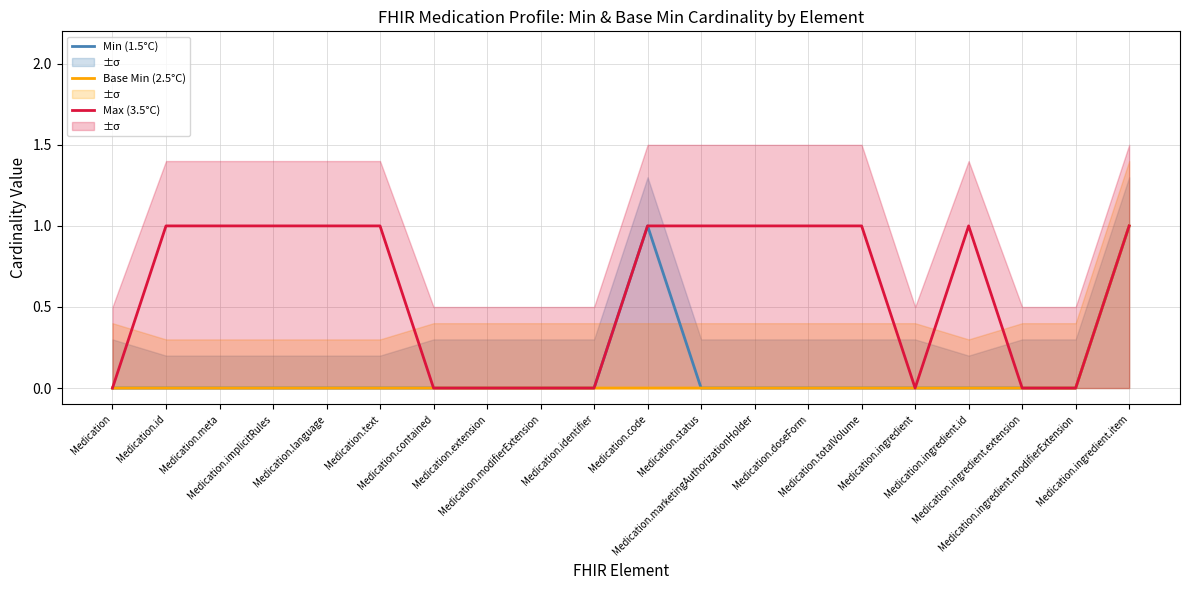

Does the chart display data point markers on the line(s)?

No